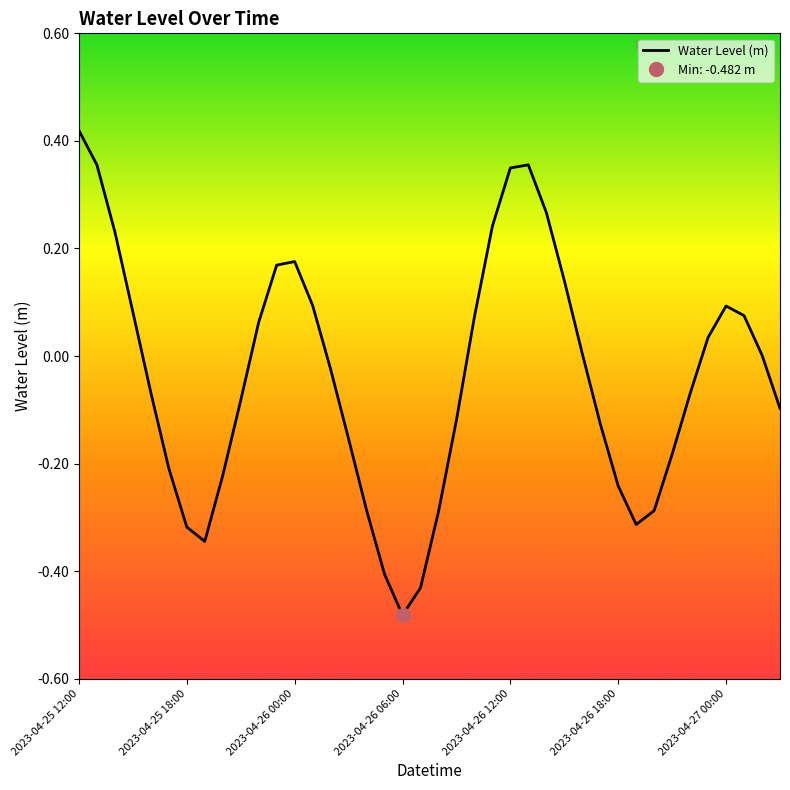

List the labels in order of value, largest first.

2023-04-25 12:00, 2023-04-26 13:00, 2023-04-25 13:00, 2023-04-26 12:00, 2023-04-26 14:00, 2023-04-26 11:00, 2023-04-25 14:00, 2023-04-26 00:00, 2023-04-25 23:00, 2023-04-26 15:00, 2023-04-26 01:00, 2023-04-27 00:00, 2023-04-25 15:00, 2023-04-27 01:00, 2023-04-26 10:00, 2023-04-25 22:00, 2023-04-26 23:00, 2023-04-26 16:00, 2023-04-27 02:00, 2023-04-26 02:00, 2023-04-25 16:00, 2023-04-26 22:00, 2023-04-25 21:00, 2023-04-27 03:00, 2023-04-26 09:00, 2023-04-26 17:00, 2023-04-26 03:00, 2023-04-26 21:00, 2023-04-25 17:00, 2023-04-25 20:00, 2023-04-26 18:00, 2023-04-26 04:00, 2023-04-26 20:00, 2023-04-26 08:00, 2023-04-26 19:00, 2023-04-25 18:00, 2023-04-25 19:00, 2023-04-26 05:00, 2023-04-26 07:00, 2023-04-26 06:00